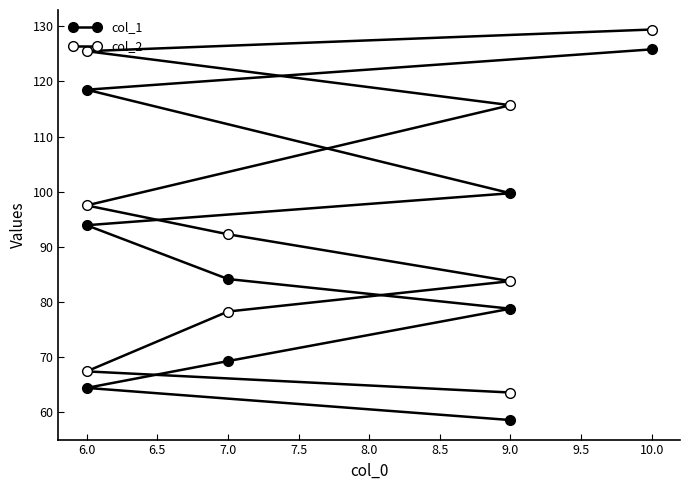

What are all the series names shown in the legend?

col_1, col_2